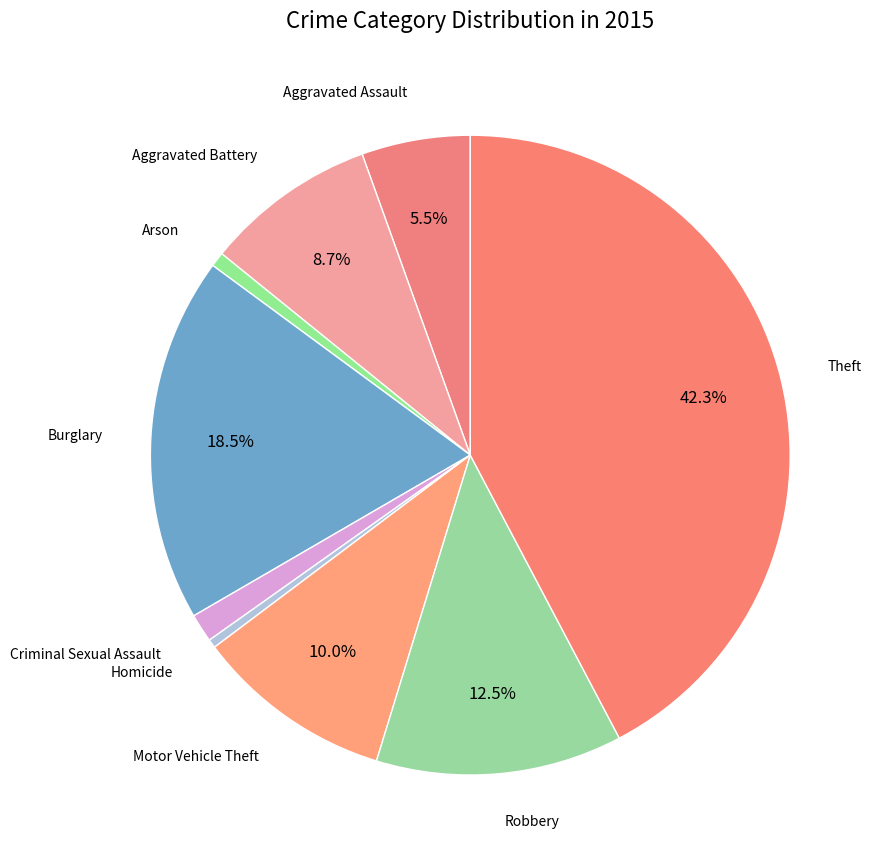

What is the ratio of the value at Aggravated Assault to the value at Arson?

7.5